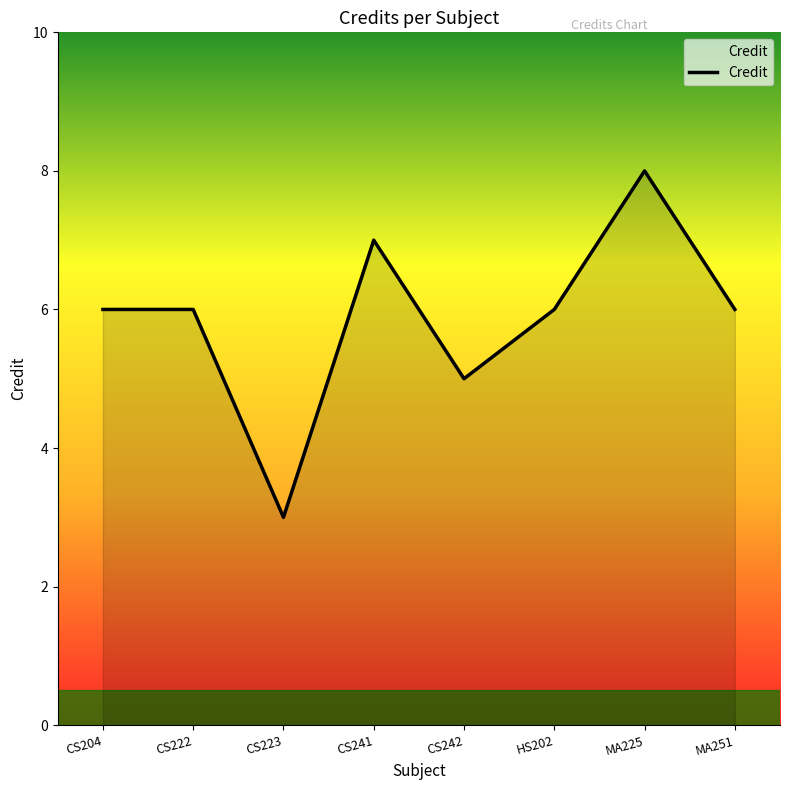

What is the average value?

6